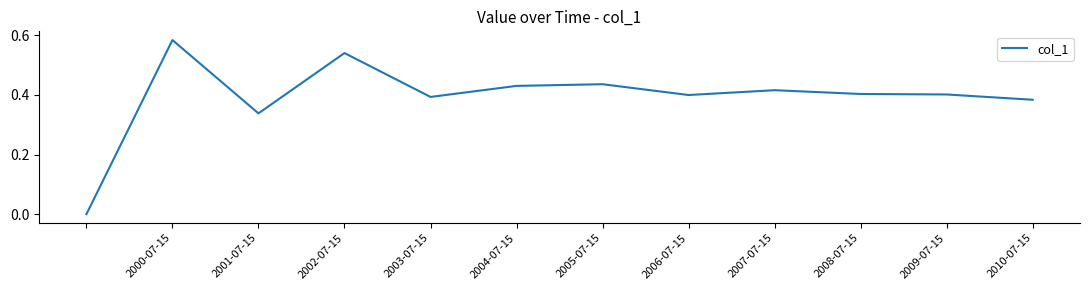

Does the chart have visible grid lines?

No